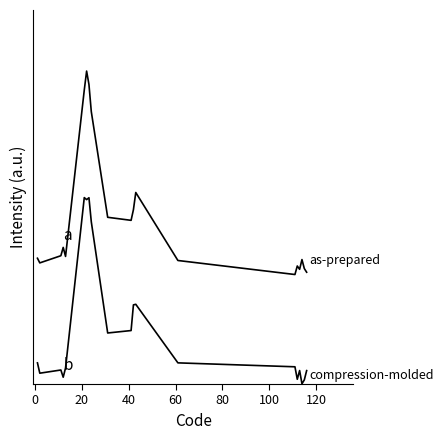

Is this an area chart (filled region under the line)?

No